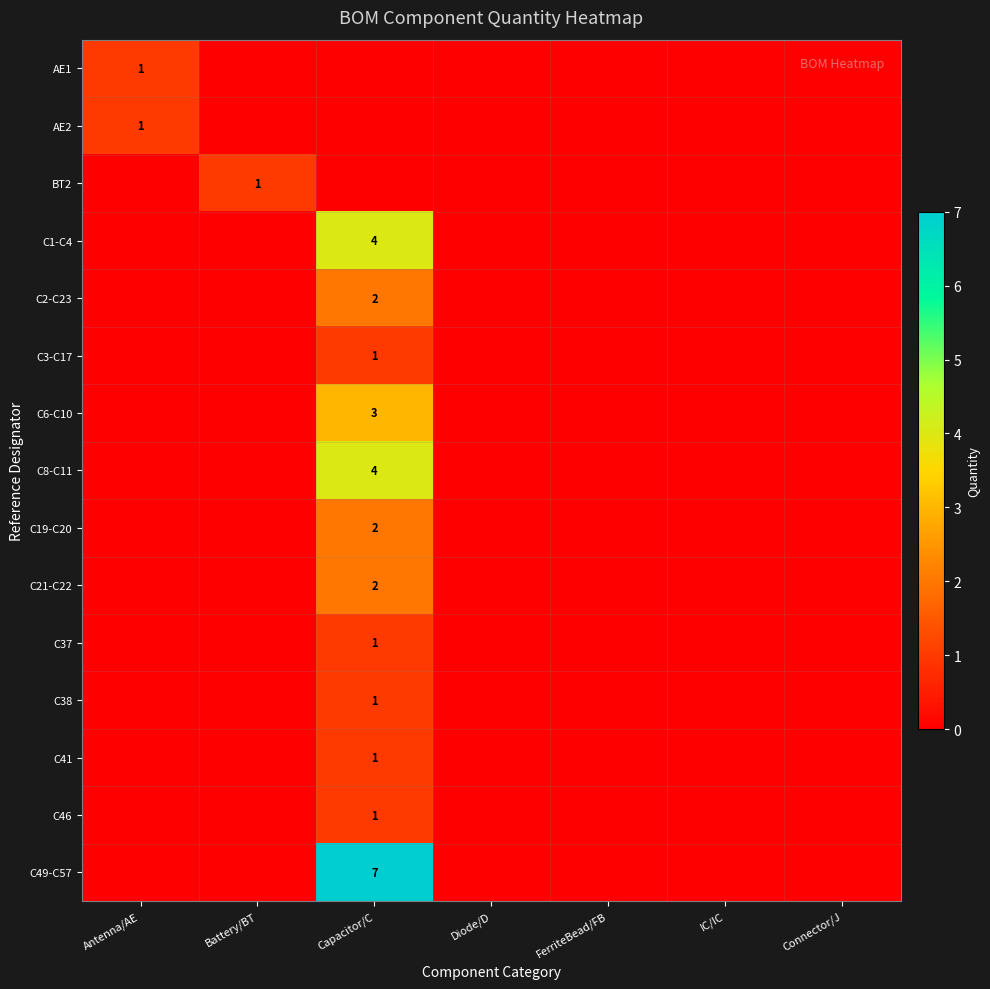

What is the sum of the C19-C20 values at Capacitor/C and Battery/BT?

2